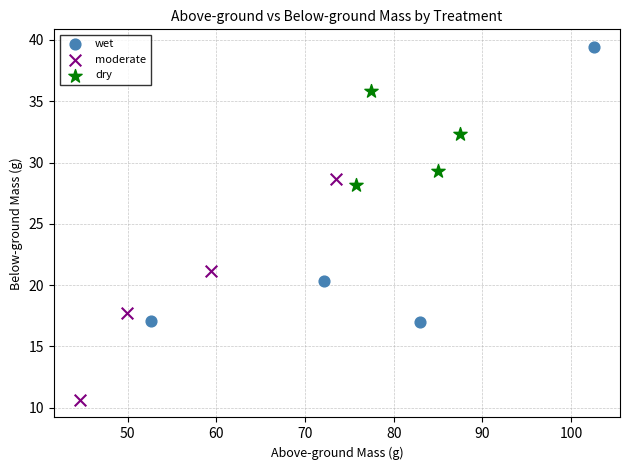

Which series reaches the maximum Y coordinate?

wet